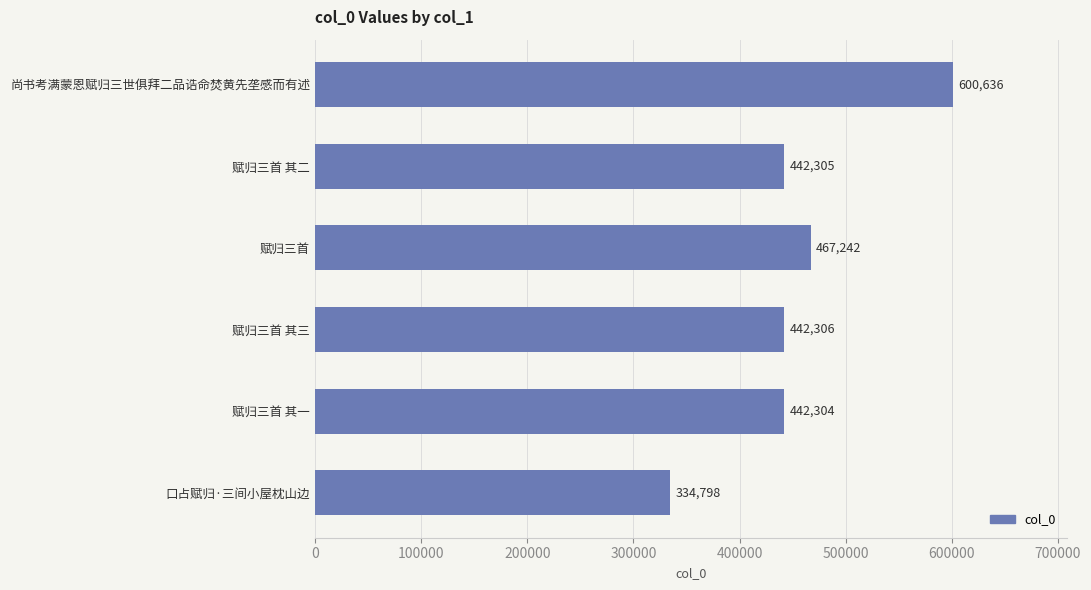

What is the change in value from 尚书考满蒙恩赋归三世俱拜二品诰命焚黄先垄感而有述 to 赋归三首?

-133394